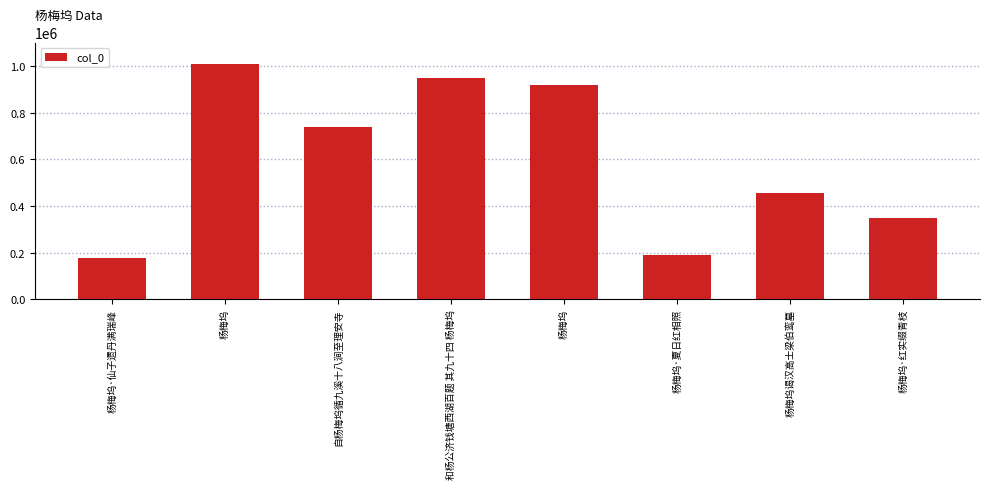

What is the greatest value displayed?

1007181